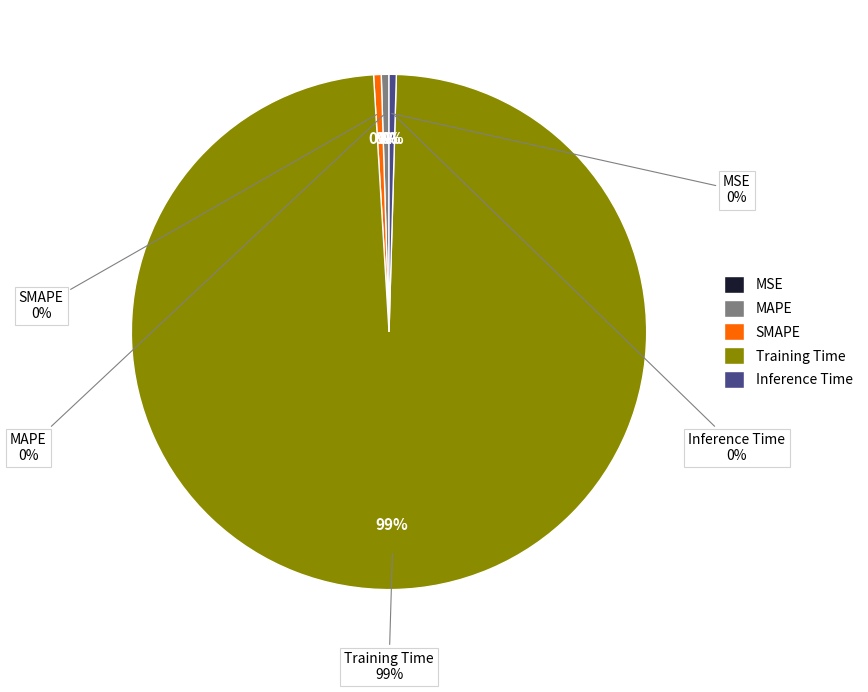

True or false: MAPE accounts for 0% of the total.

True